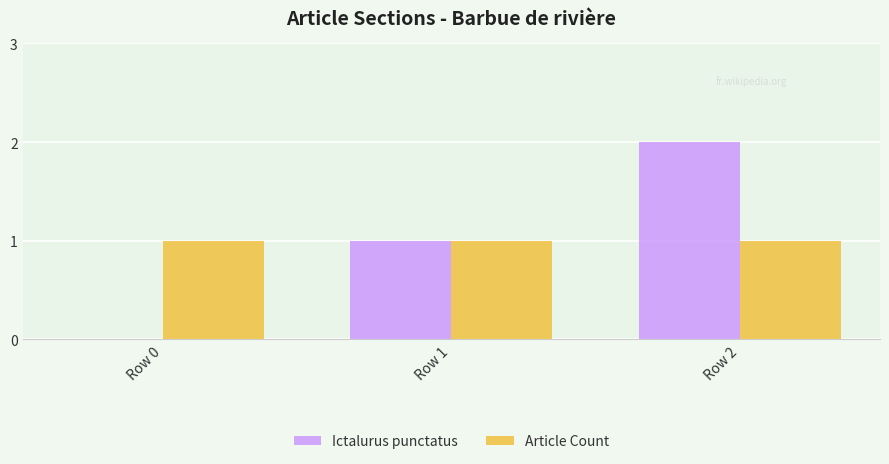

How many series are shown in this chart?

2